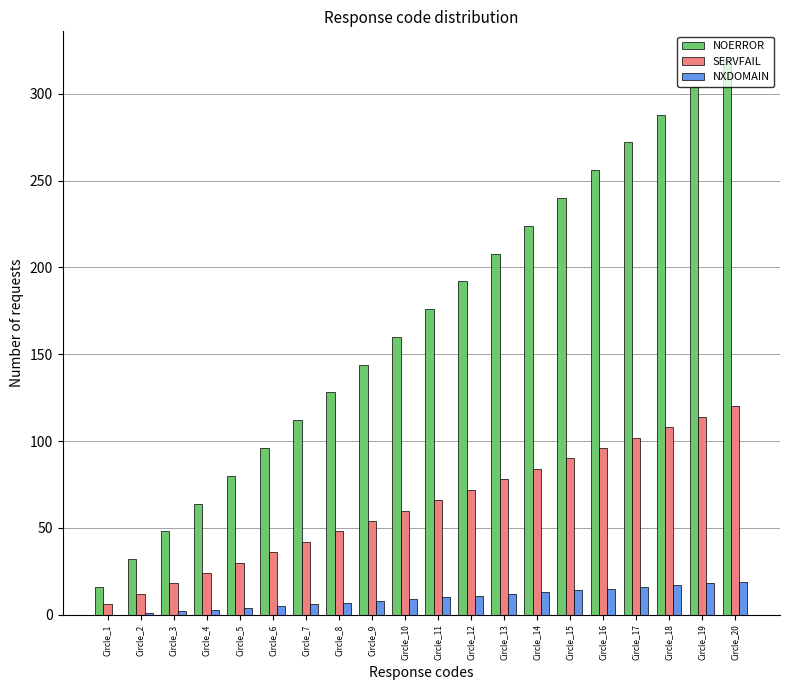

Which category has the highest value across all series?

Circle_20